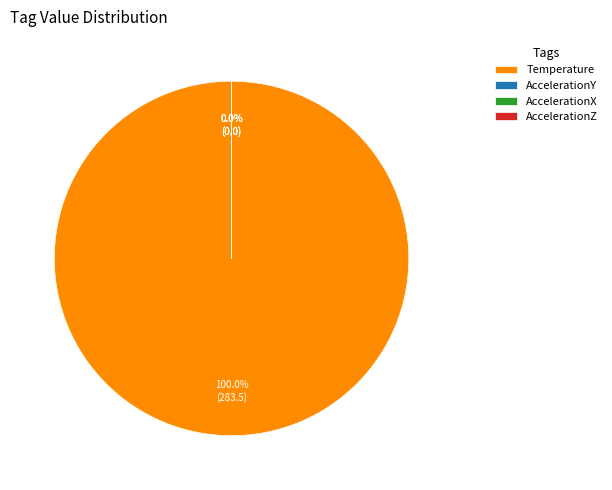

Rank the categories by value from highest to lowest.

Temperature, AccelerationY, AccelerationX, AccelerationZ